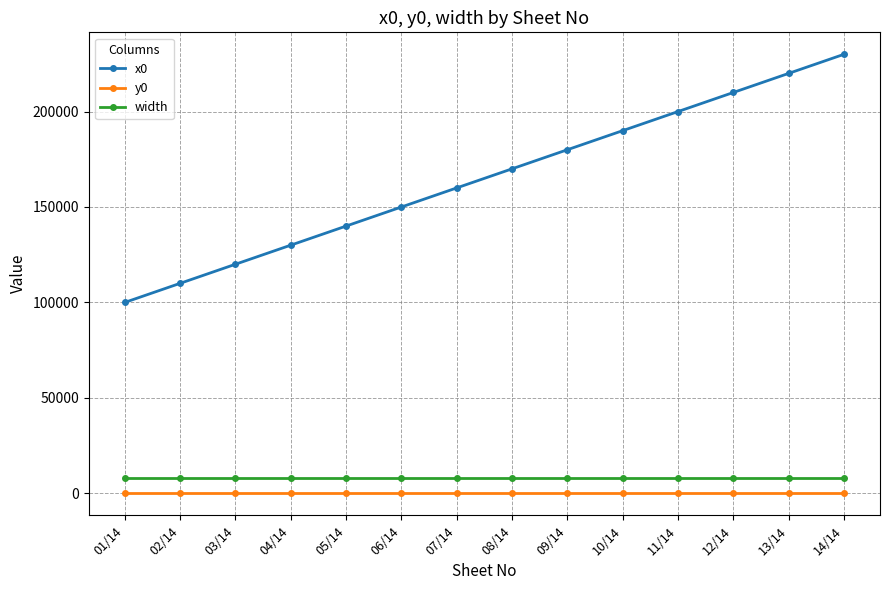

Which label corresponds to the largest value in the chart?

14/14